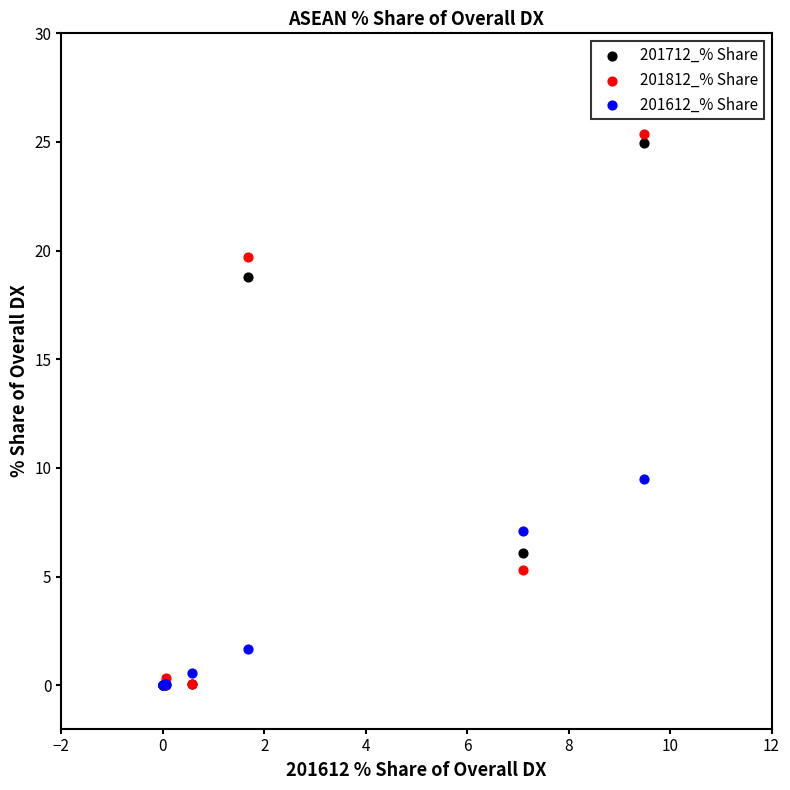

Which series has the widest spread of Y values?

201812_% Share